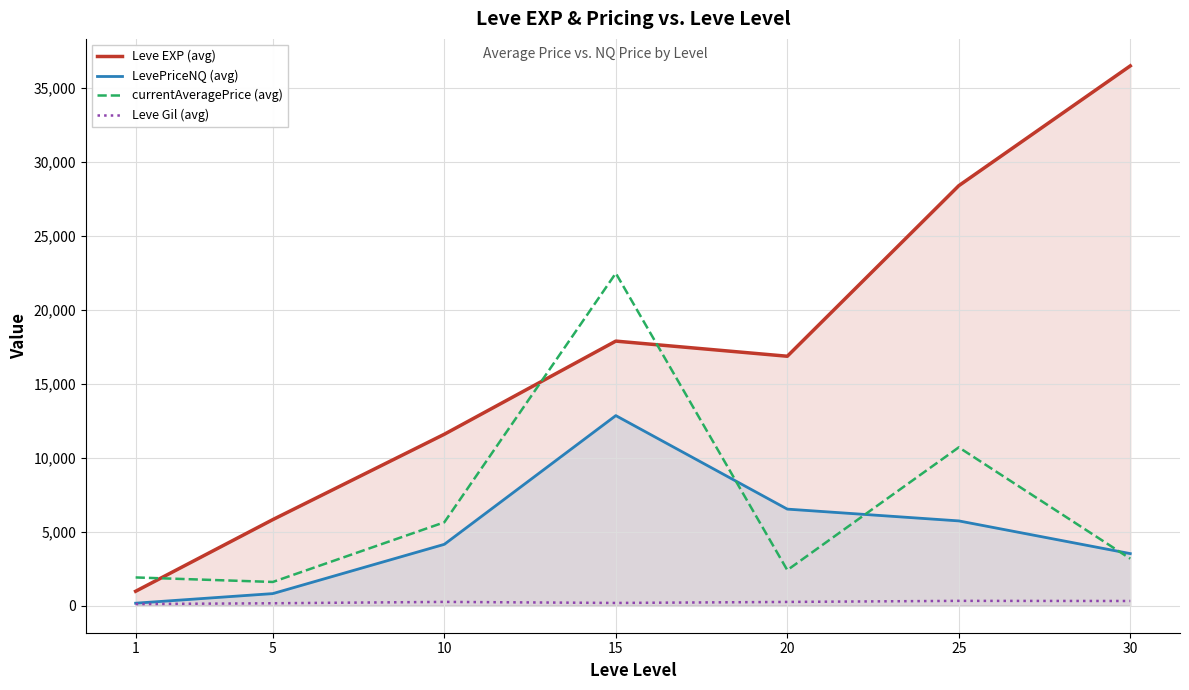

Count the number of categories in the chart.

7